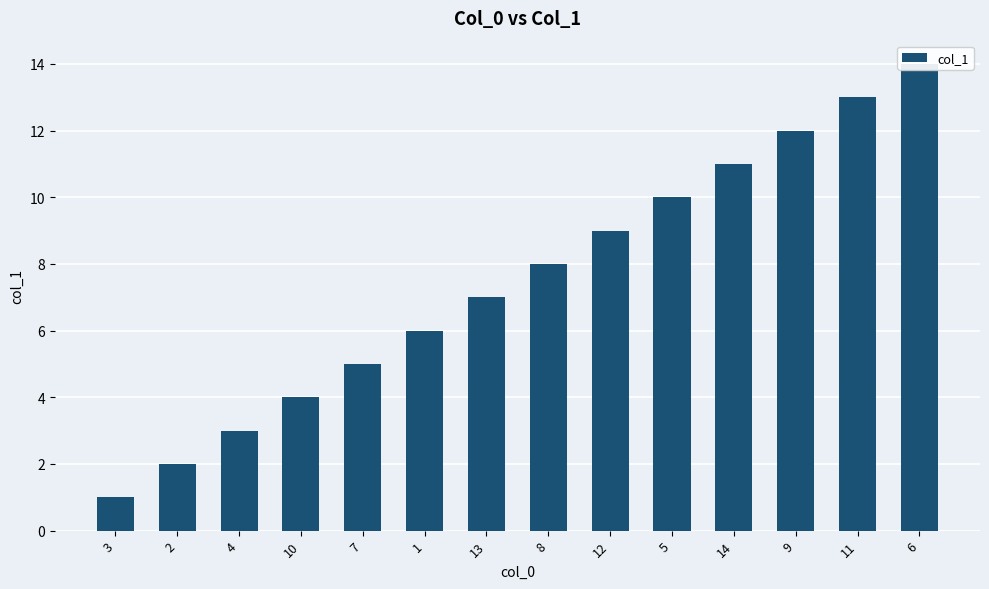

What is the difference between the second highest and second lowest values?

11